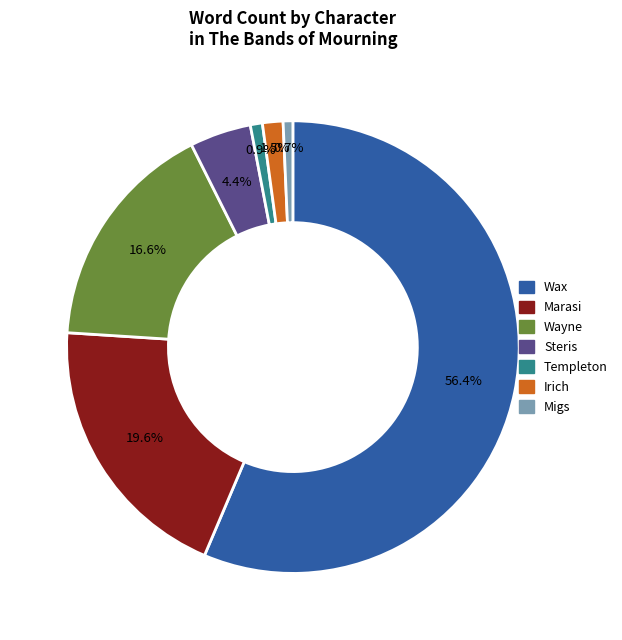

What is the largest slice in the pie chart?

Wax